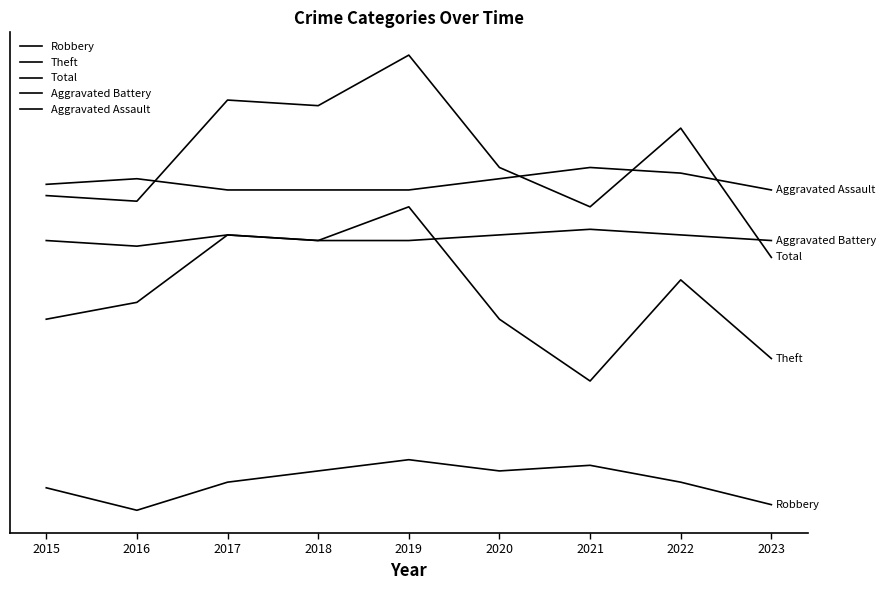

Does the chart display data point markers on the line(s)?

No